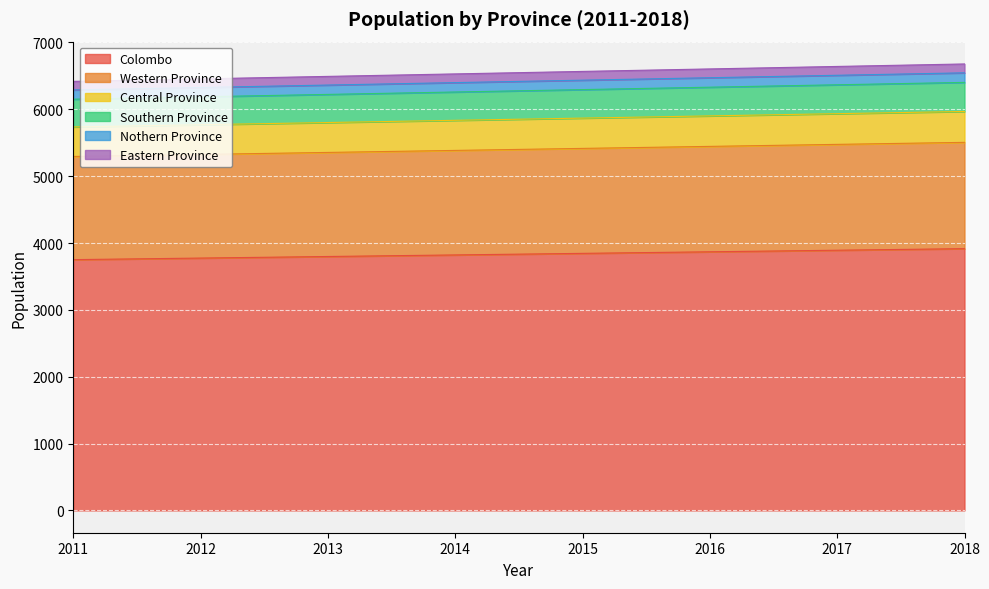

How many lines are shown in the chart?

6